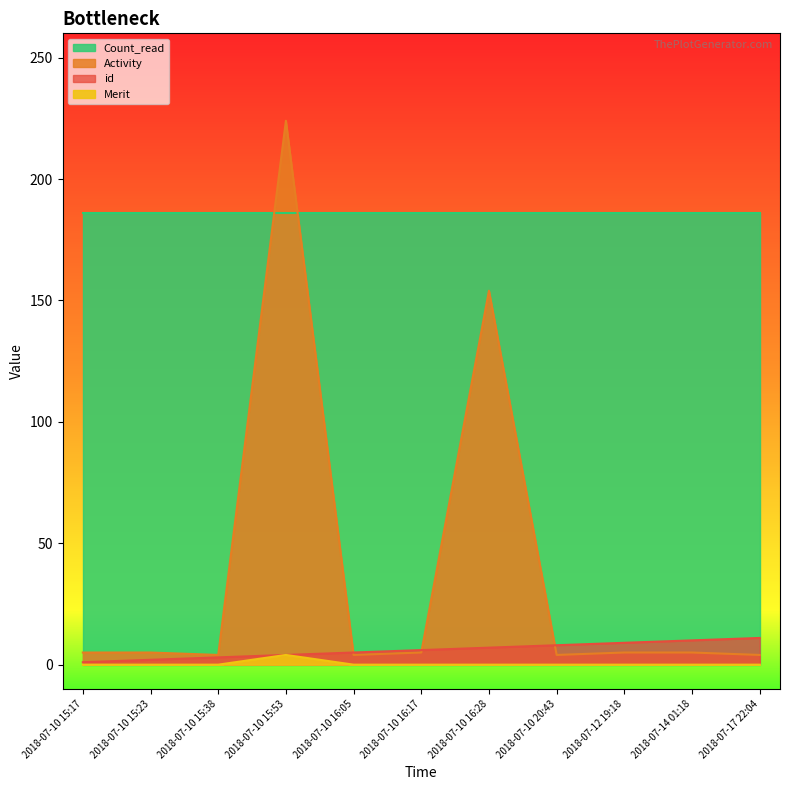

Which category has the highest value in the id series?

2018-07-17 22:04